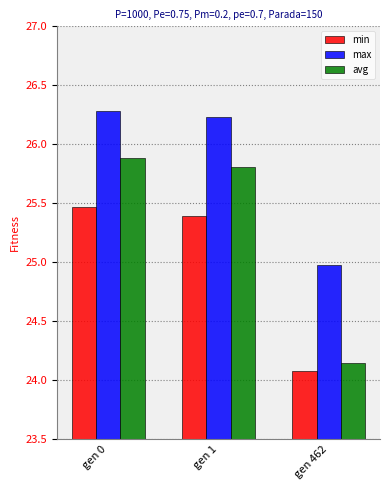

What is the value of the avg bar at the 1st from the left?

25.9